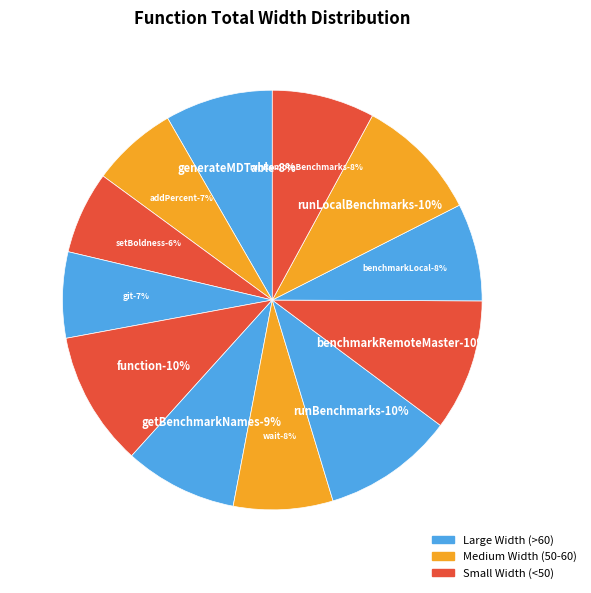

Is runBenchmarks
runBenchmarks the majority of the pie?

No